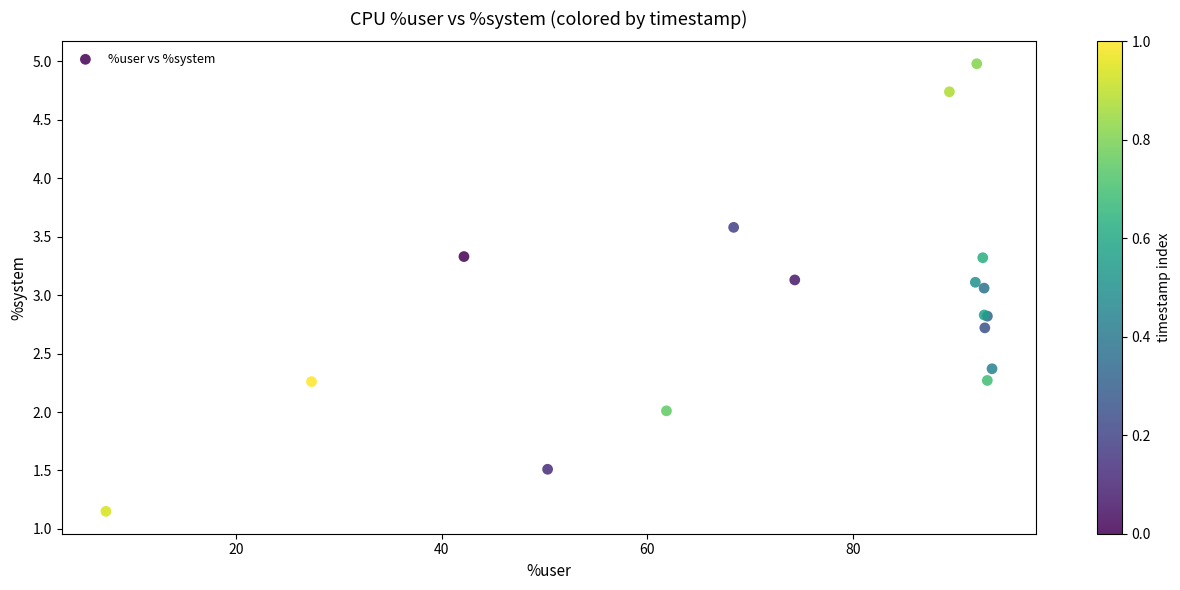

What Y value in the scatter plot is closest to 3?

3.1